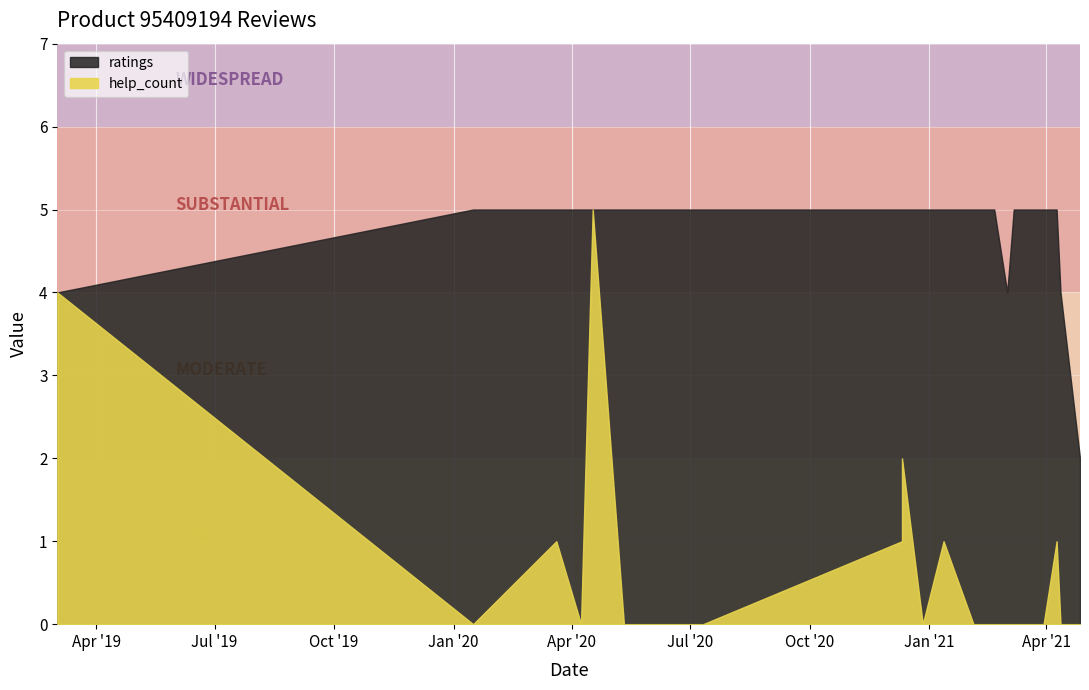

What is the minimum value for ratings?

2